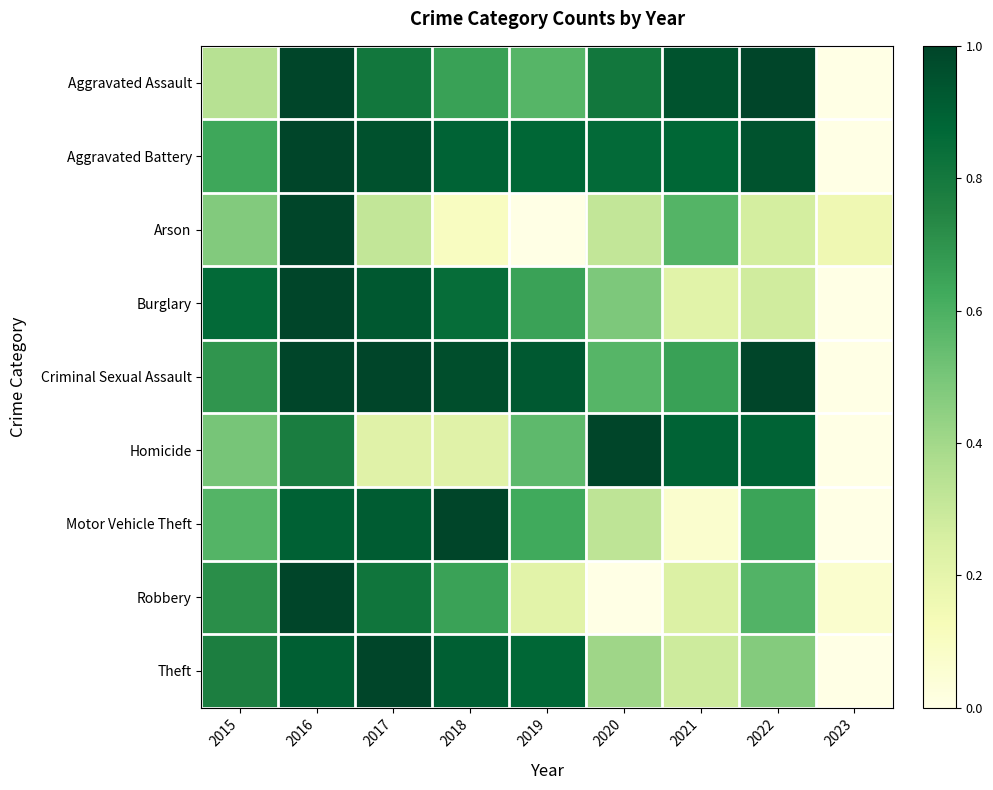

Reading right to left, what are all the values shown in this chart?

Aggravated Assault: 2023=0.0	2022=1.0	2021=0.9	2020=0.8	2019=0.6	2018=0.7	2017=0.8	2016=1.0	2015=0.3
Aggravated Battery: 2023=0.0	2022=0.9	2021=0.9	2020=0.9	2019=0.9	2018=0.9	2017=1.0	2016=1.0	2015=0.6
Arson: 2023=0.2	2022=0.3	2021=0.6	2020=0.3	2019=0.0	2018=0.1	2017=0.3	2016=1.0	2015=0.5
Burglary: 2023=0.0	2022=0.3	2021=0.2	2020=0.5	2019=0.7	2018=0.8	2017=0.9	2016=1.0	2015=0.9
Criminal Sexual Assault: 2023=0.0	2022=1.0	2021=0.7	2020=0.6	2019=0.9	2018=1.0	2017=1.0	2016=1.0	2015=0.7
Homicide: 2023=0.0	2022=0.9	2021=0.9	2020=1.0	2019=0.6	2018=0.2	2017=0.2	2016=0.8	2015=0.5
Motor Vehicle Theft: 2023=0.0	2022=0.6	2021=0.1	2020=0.3	2019=0.6	2018=1.0	2017=0.9	2016=0.9	2015=0.6
Robbery: 2023=0.1	2022=0.6	2021=0.2	2020=0.0	2019=0.2	2018=0.7	2017=0.8	2016=1.0	2015=0.7
Theft: 2023=0.0	2022=0.5	2021=0.3	2020=0.4	2019=0.9	2018=0.9	2017=1.0	2016=0.9	2015=0.8